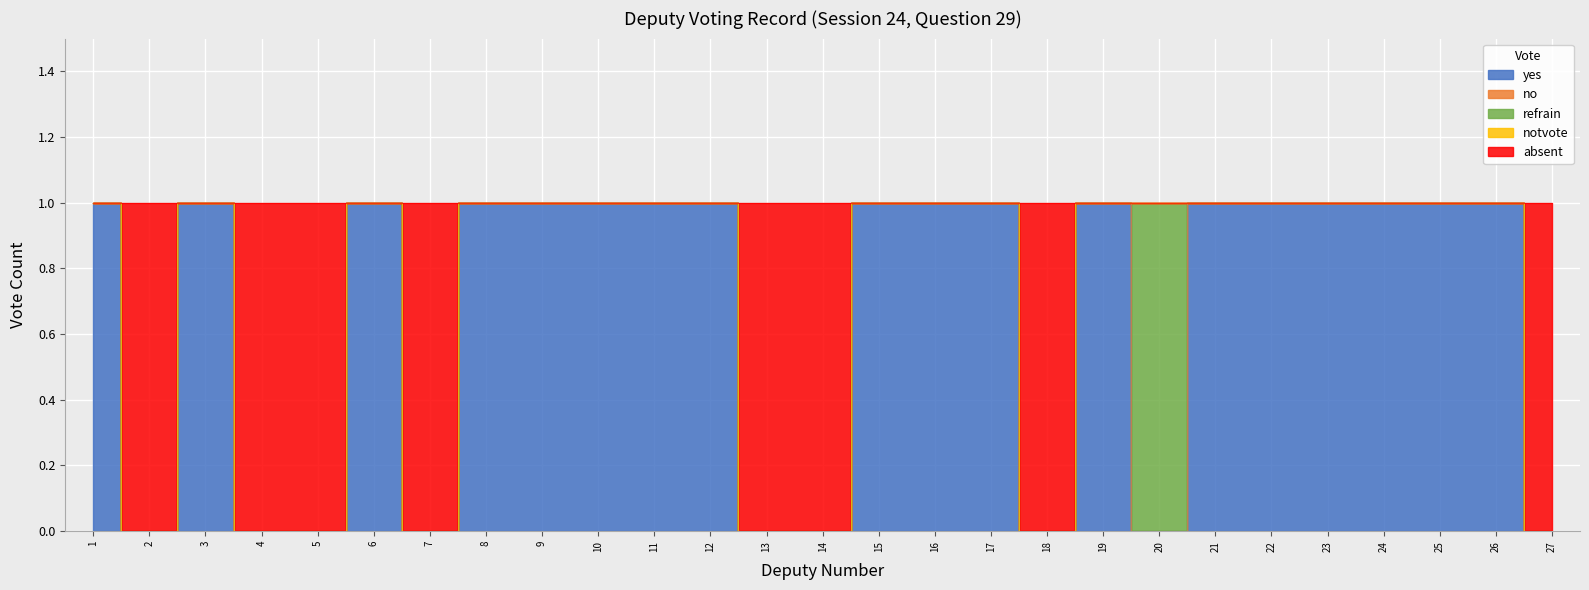

What is the sum of the yes values at 6 and 11?

2